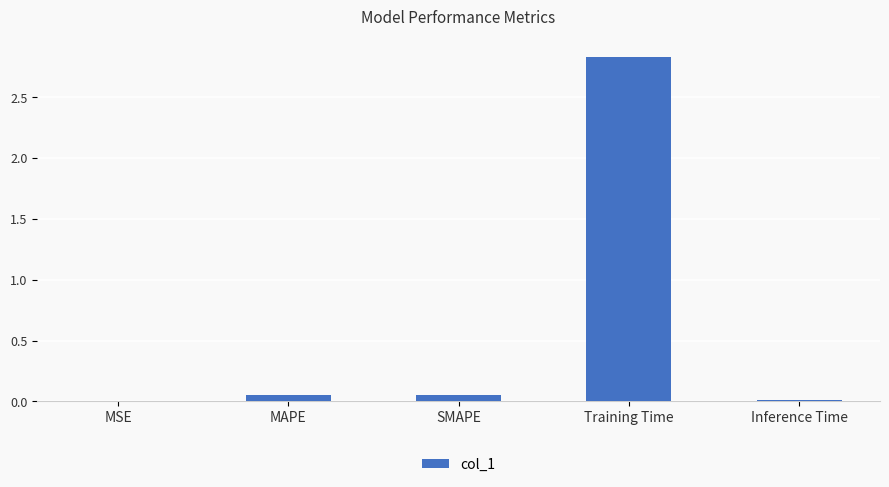

Which label corresponds to the largest value in the chart?

Training Time